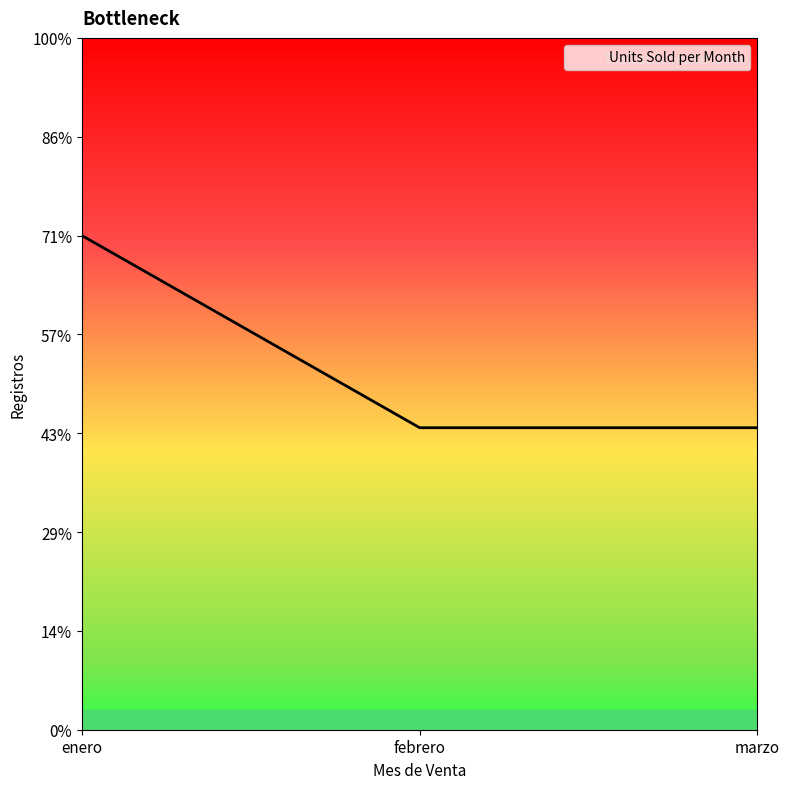

Does the chart display data point markers on the line(s)?

No